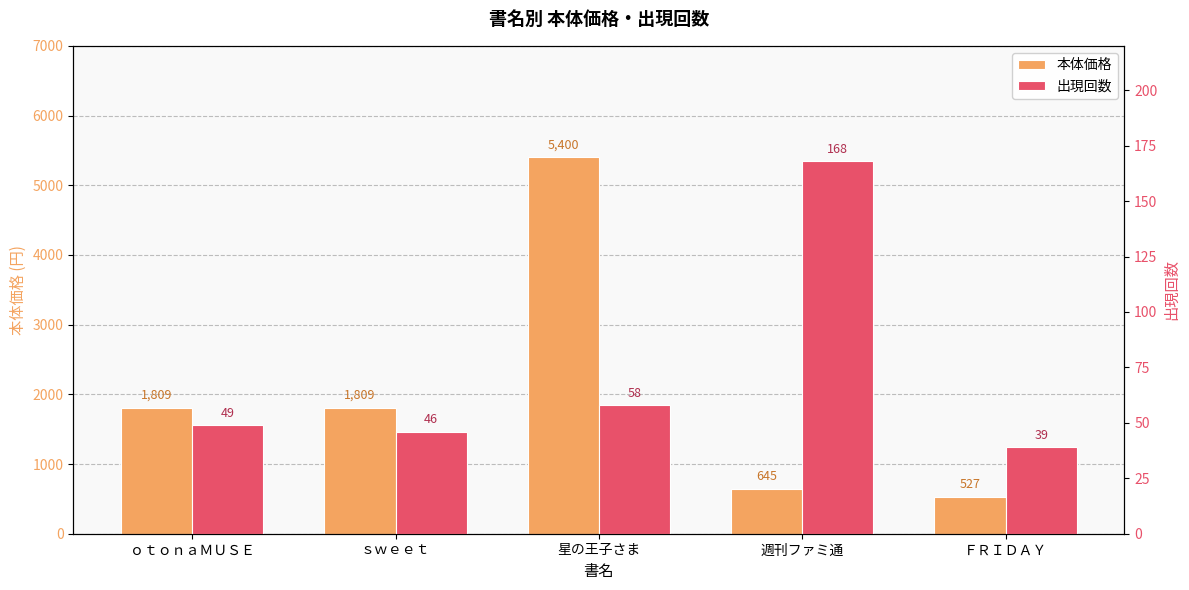

Reading left to right, list all the values displayed in this chart.

本体価格: 1809	1809	5400	645	527
出現回数: 49	46	58	168	39